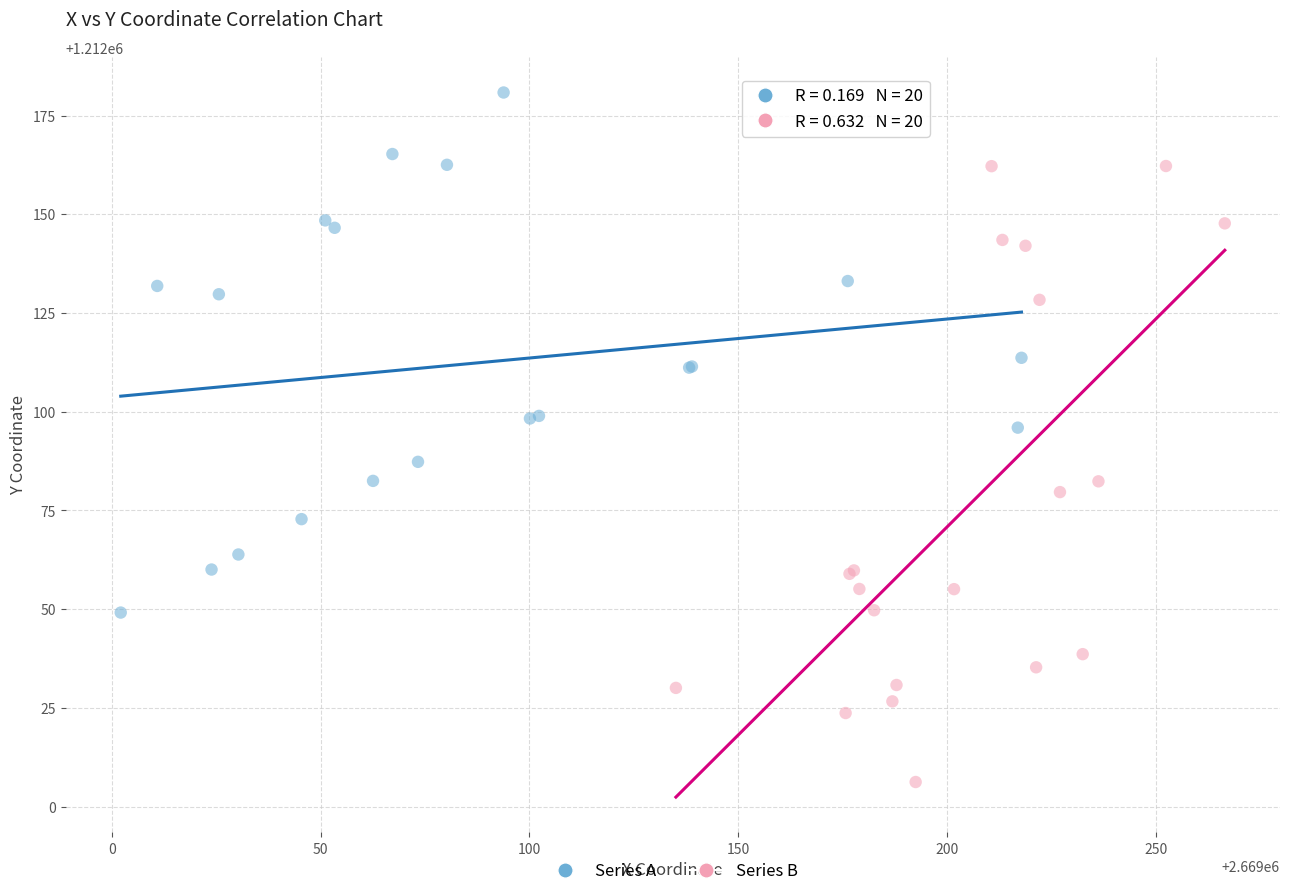

Which series reaches the minimum Y coordinate?

Series B